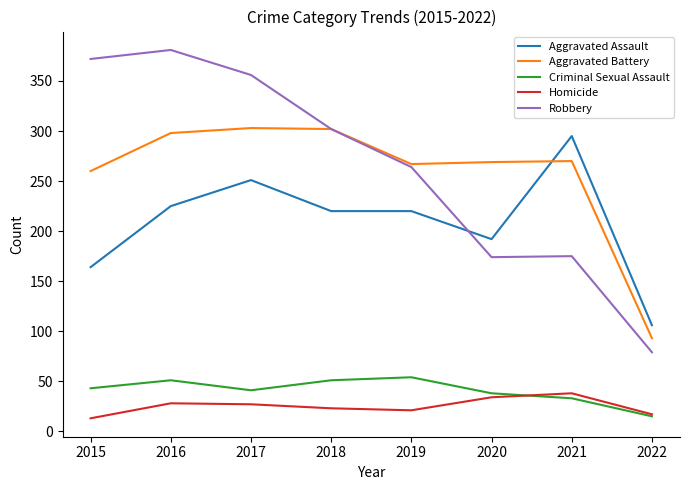

What value does the Aggravated Battery series have at 2022?

93